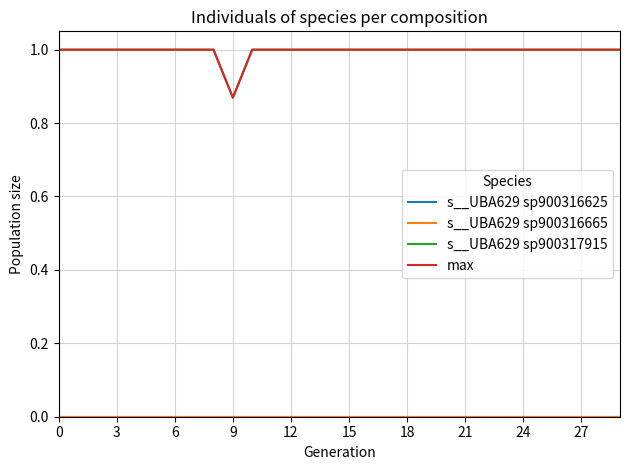

Does the chart have visible grid lines?

Yes